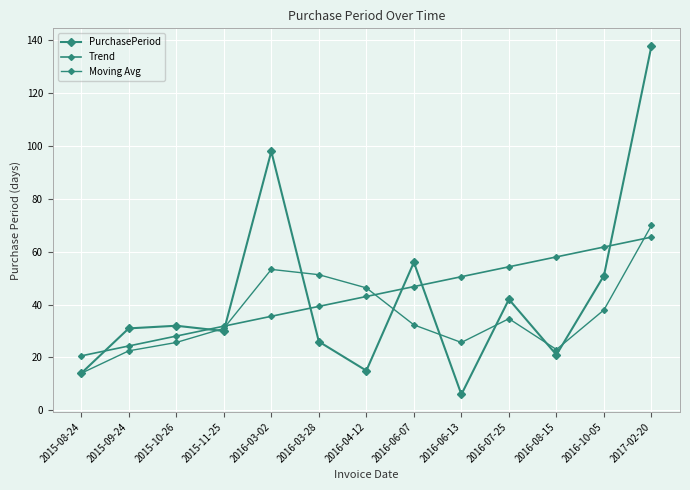

Where do Moving Avg and Trend first cross each other?

2015-11-25 and 2016-03-02